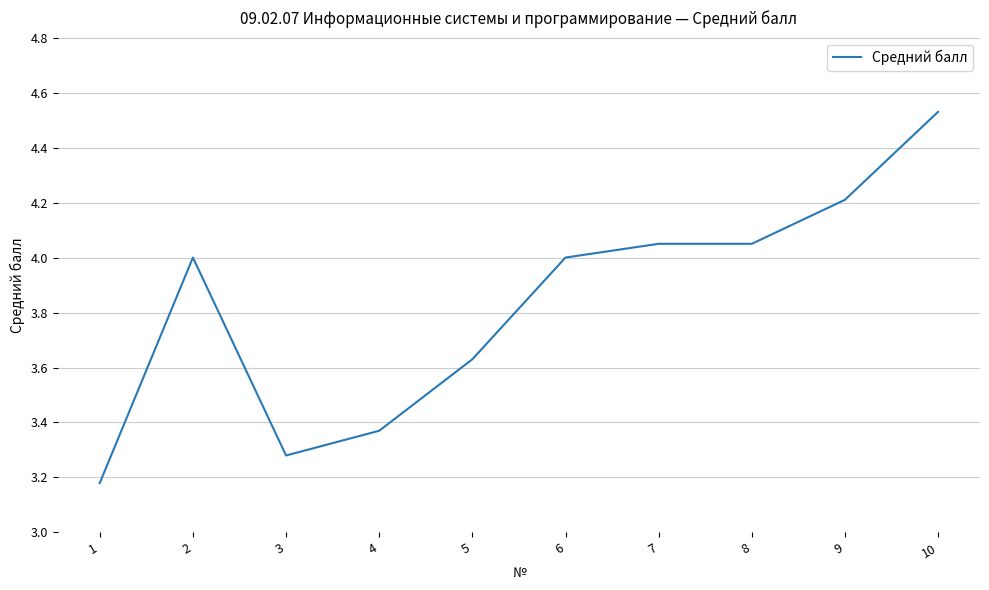

Which category has the highest value across all series?

10